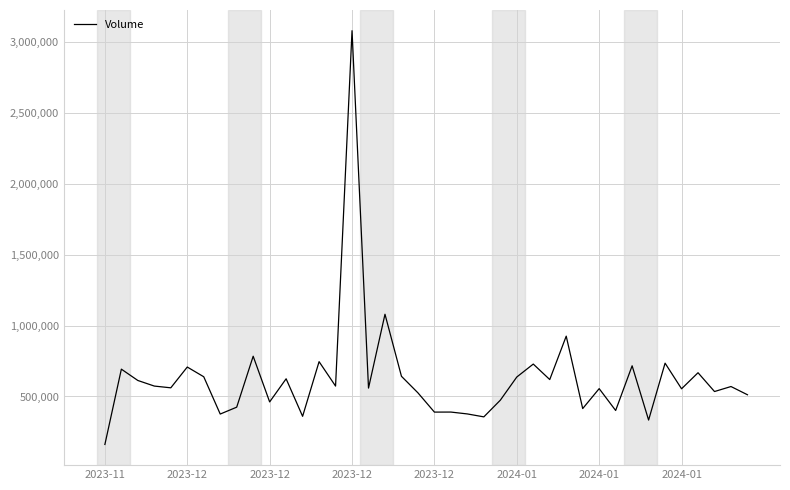

What is the greatest value displayed?

3077100